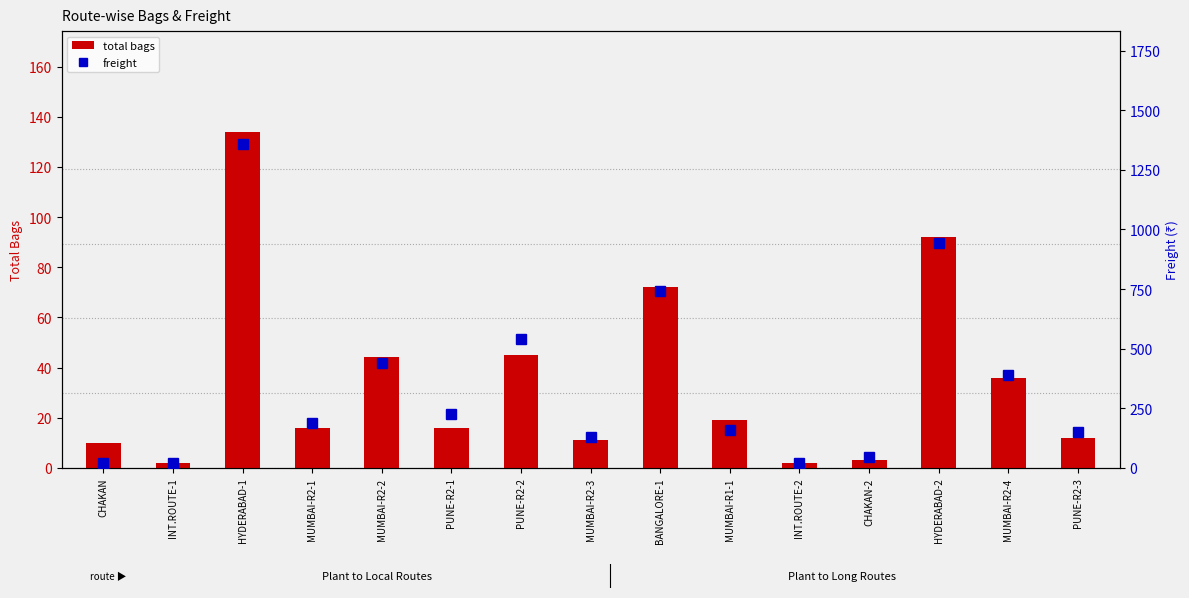

Reading left to right, list all the values displayed in this chart.

total bags: 10.0	2.0	134.0	16.0	44.0	16.0	45.0	11.0	72.0	19.0	2.0	3.0	92.0	36.0	12.0
freight: 20.0	21.0	1357.0	185.8	440.0	225.0	542.0	128.0	740.0	160.0	21.0	45.0	945.0	388.8	149.0